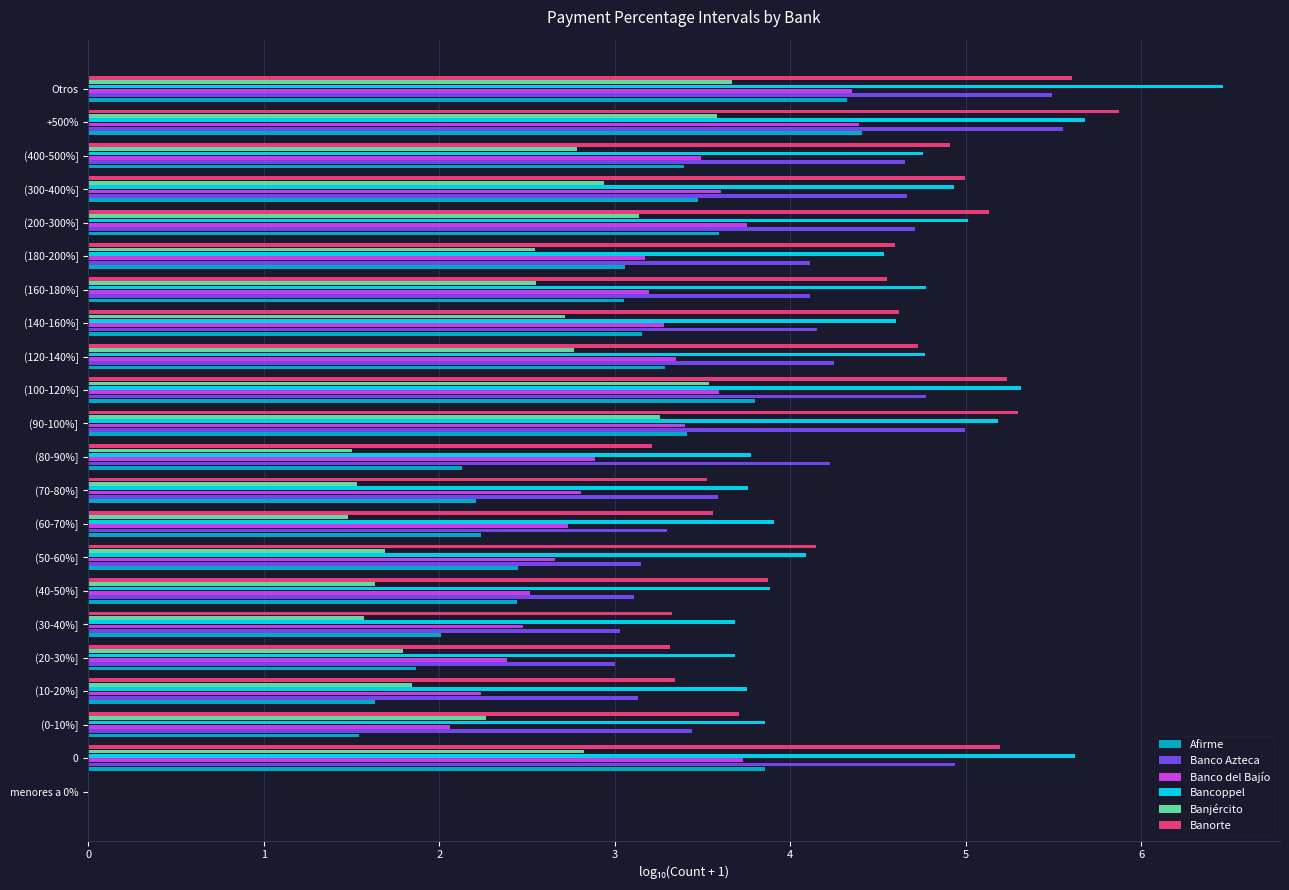

Which category has the highest value in the Banco Azteca series?

+500%